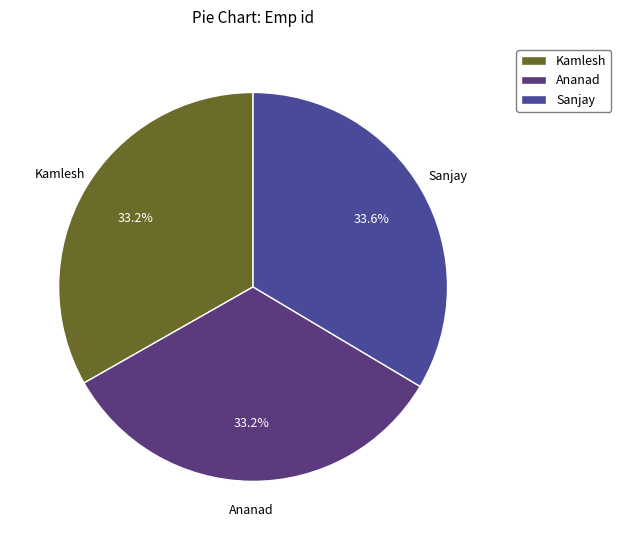

How many slices are in this pie chart?

3